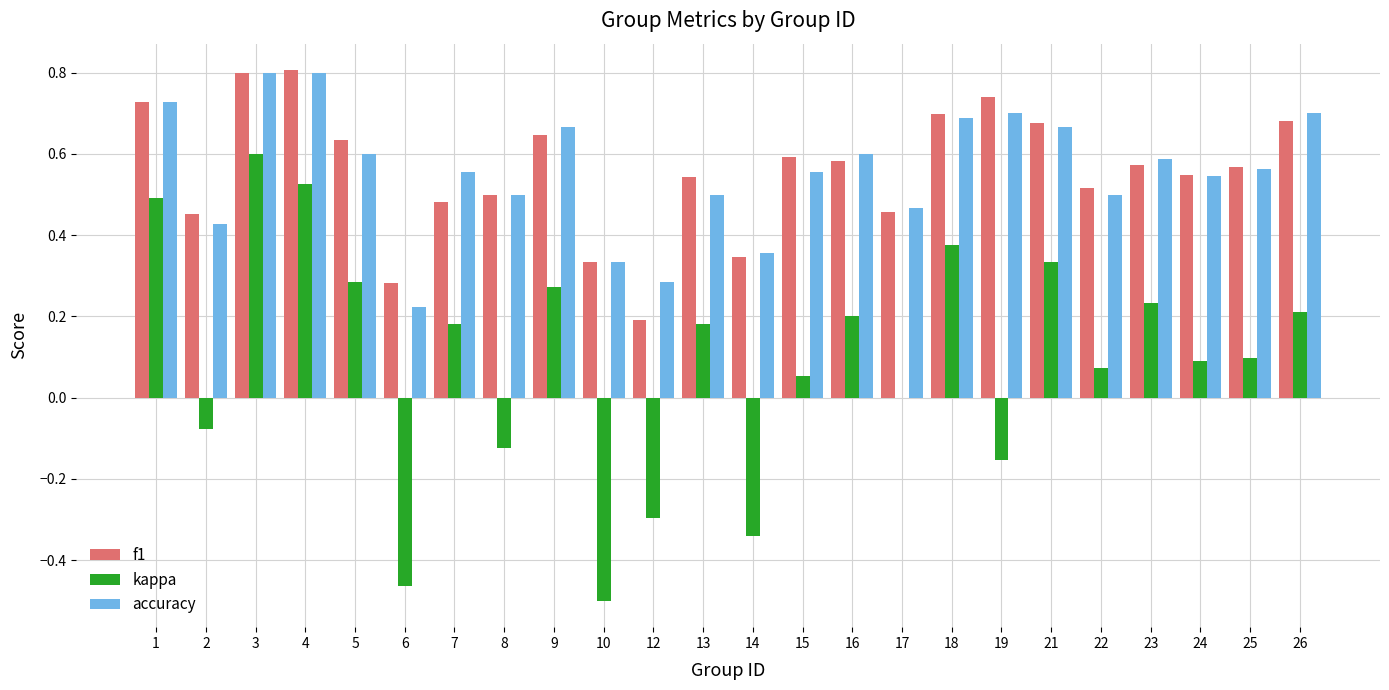

What is the total value across all series at 23?

1.4